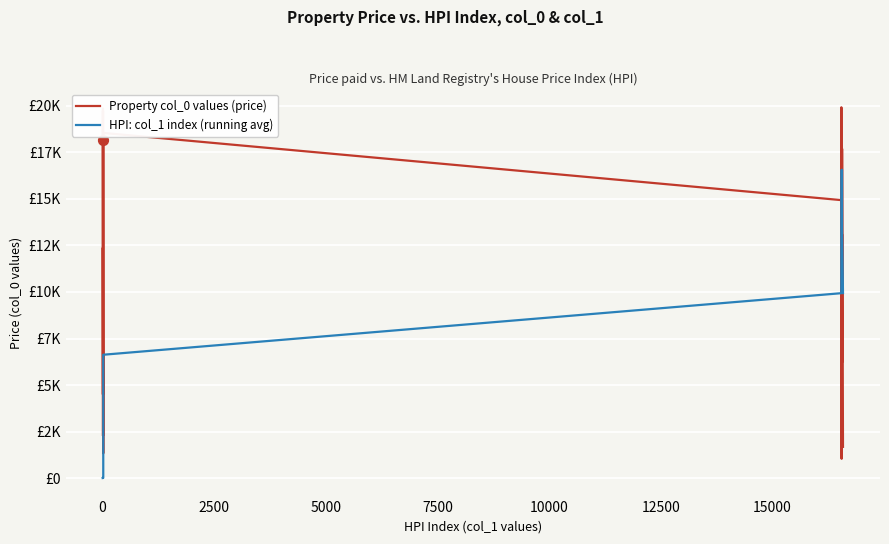

Which series has the largest total across all categories?

Property col_0 values (price)